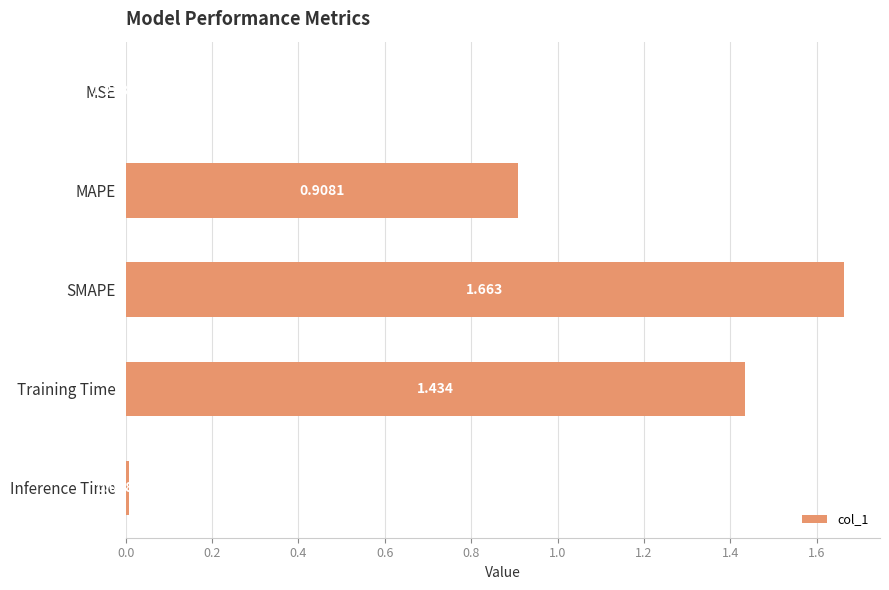

Which has a higher value, MAPE or Training Time?

Training Time